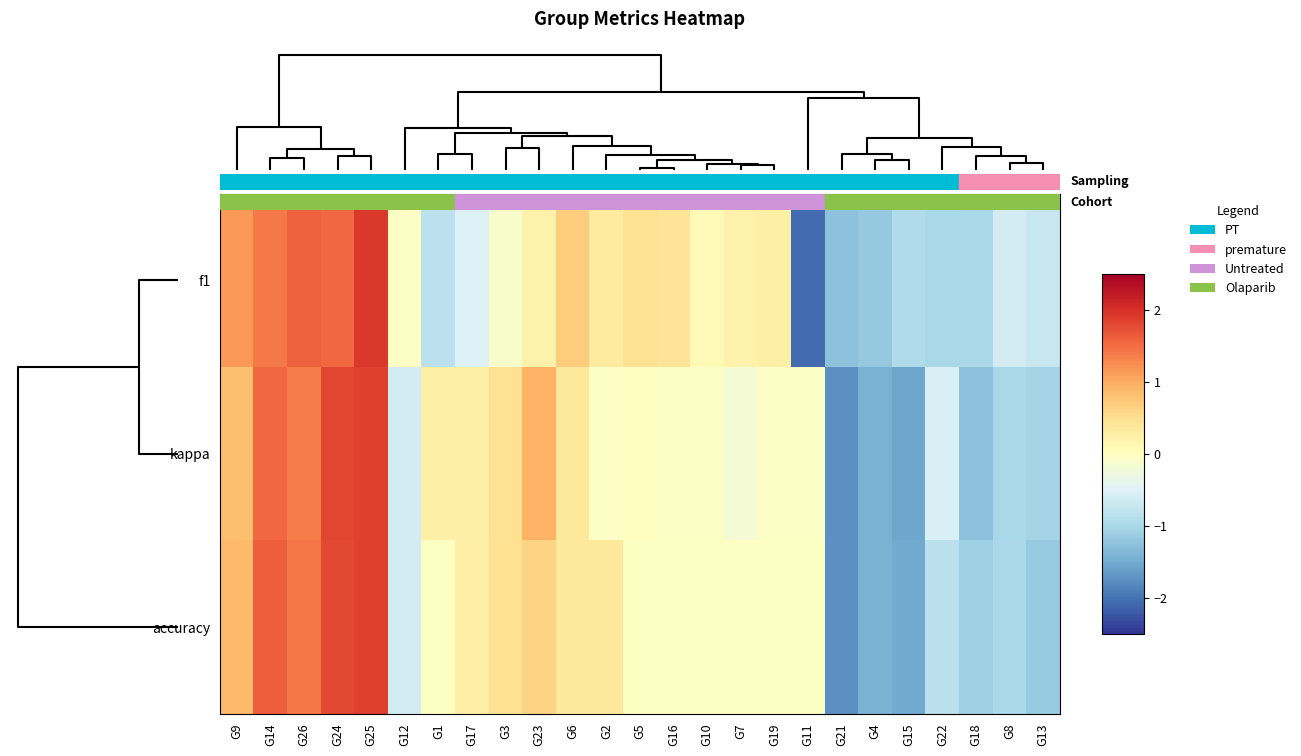

Rank the series by their average value, from lowest to highest.

f1, kappa, accuracy